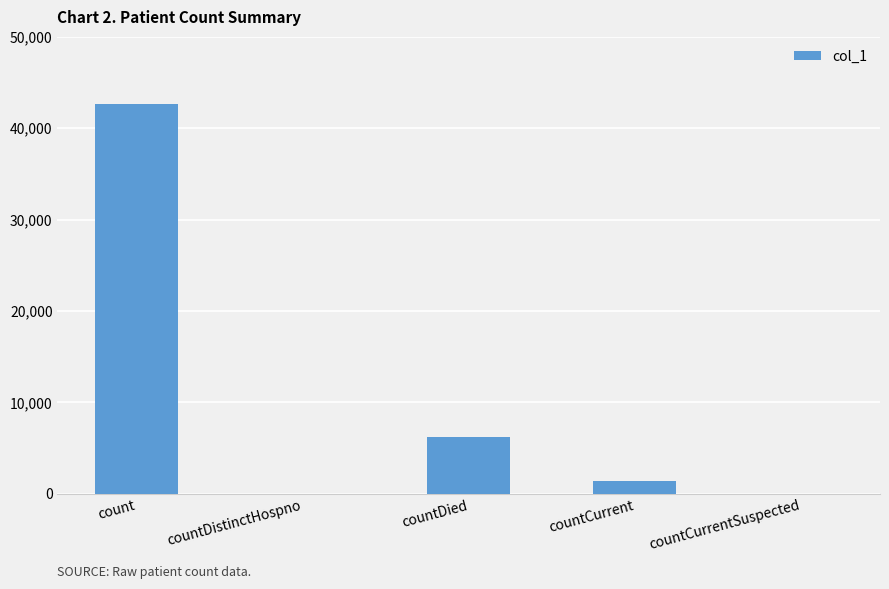

How many distinct data groups are displayed?

1